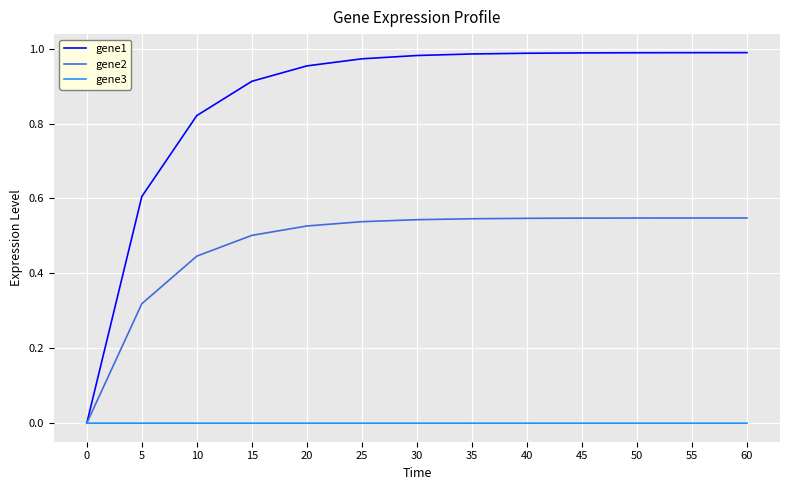

What are all the series names shown in the legend?

gene1, gene2, gene3